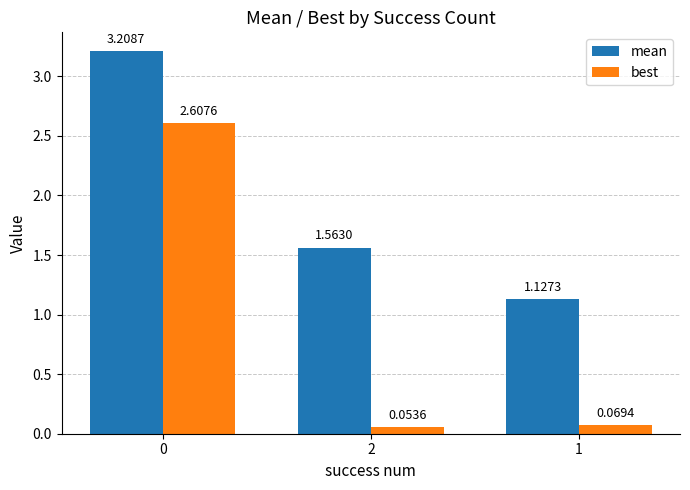

What is the average value of the best series?

0.9